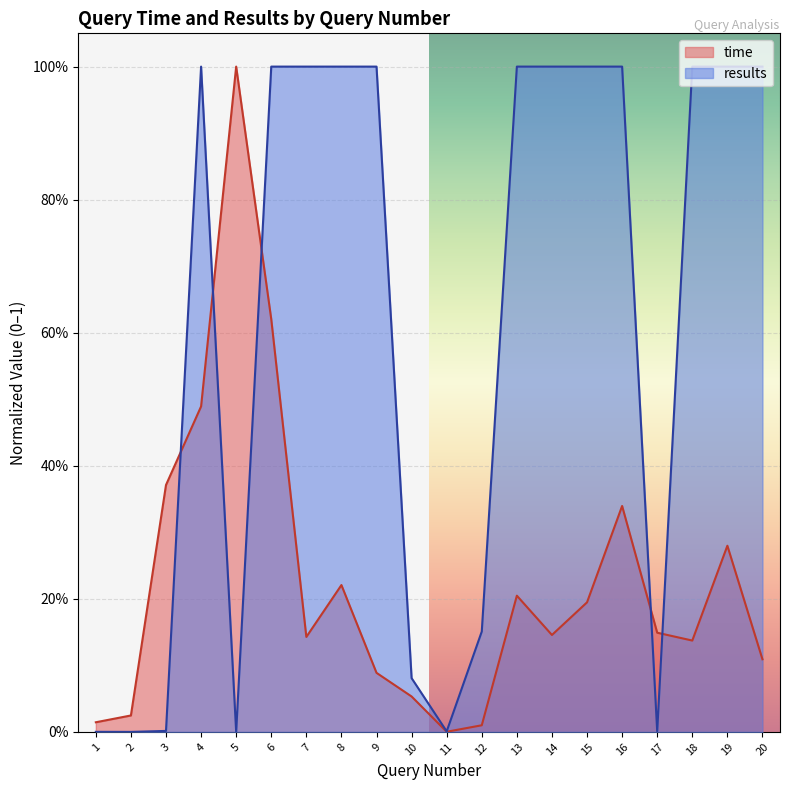

What is the difference between the highest and lowest values at 19?

0.7